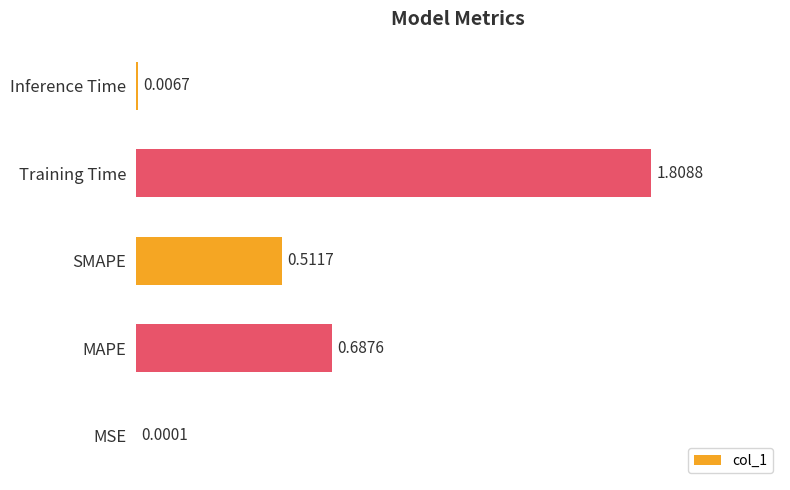

What is the sum of all values?

3.0